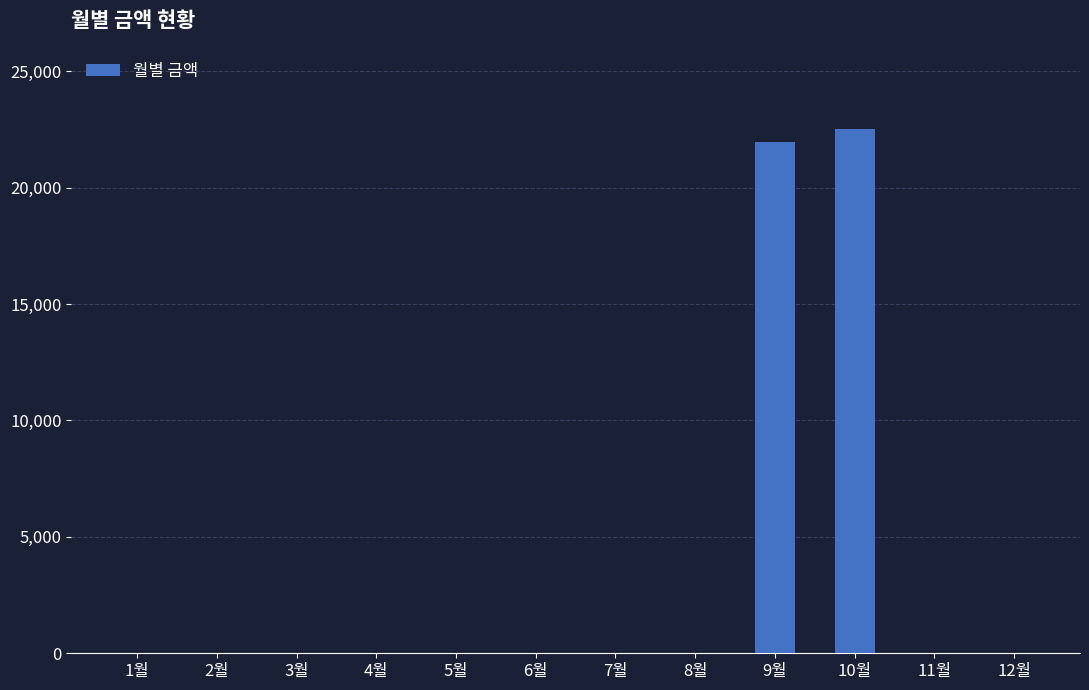

The value at 1월 is -10939. True or false?

False